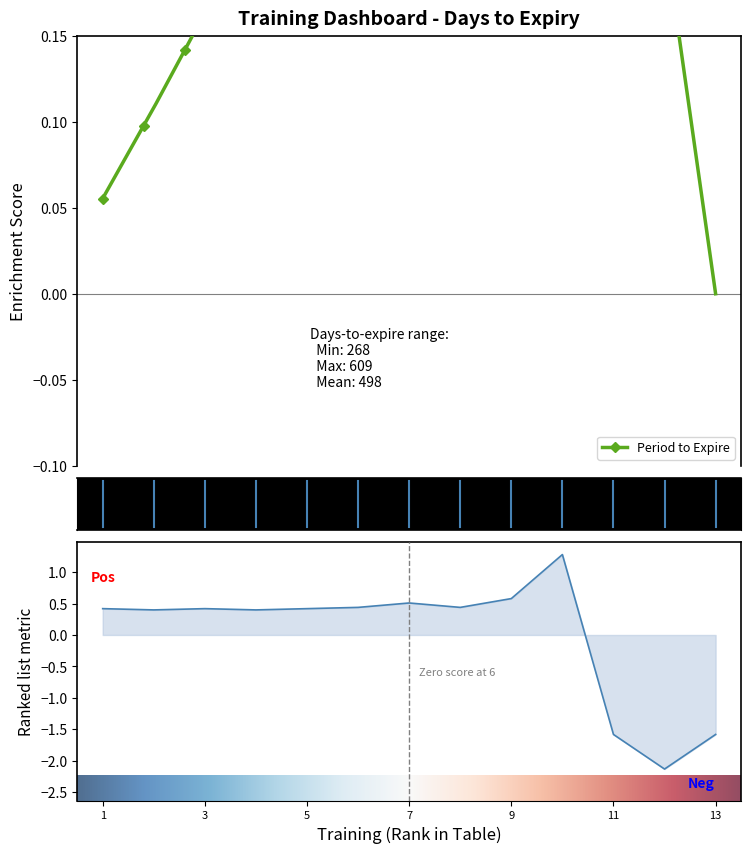

What is the difference between the second highest and second lowest values?

2.2